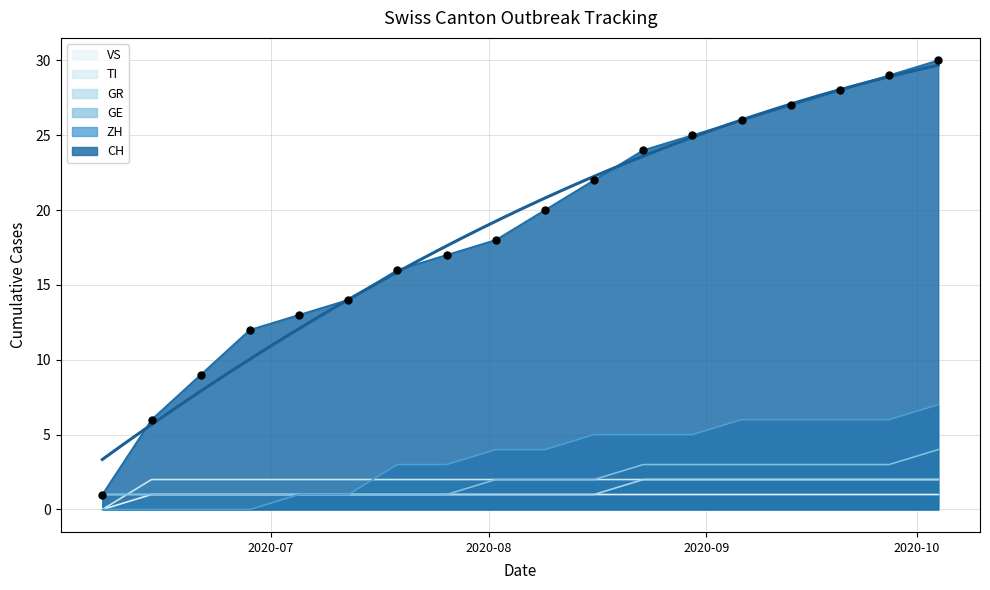

Which series has the widest spread of Y values?

CH